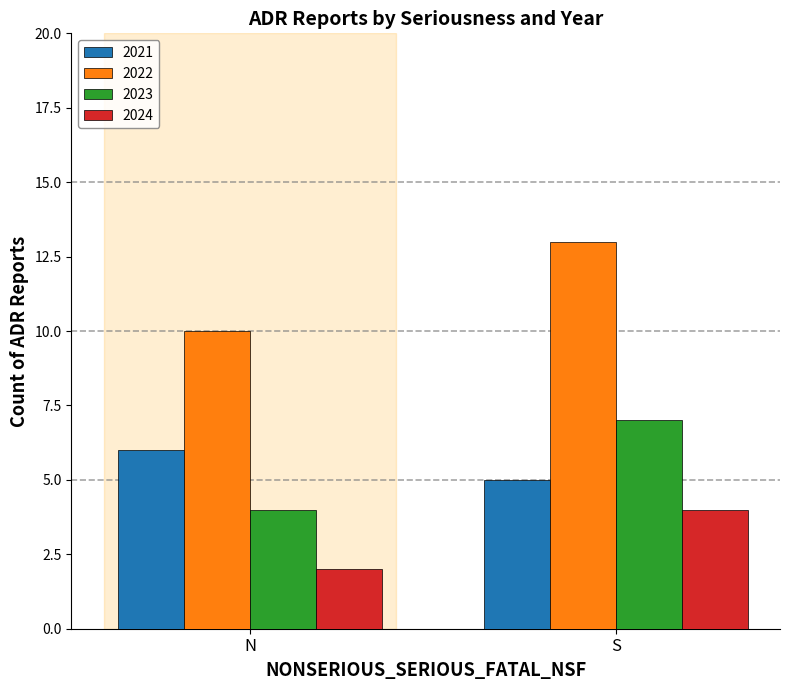

Is it true that 2021 equals 10 at N?

False